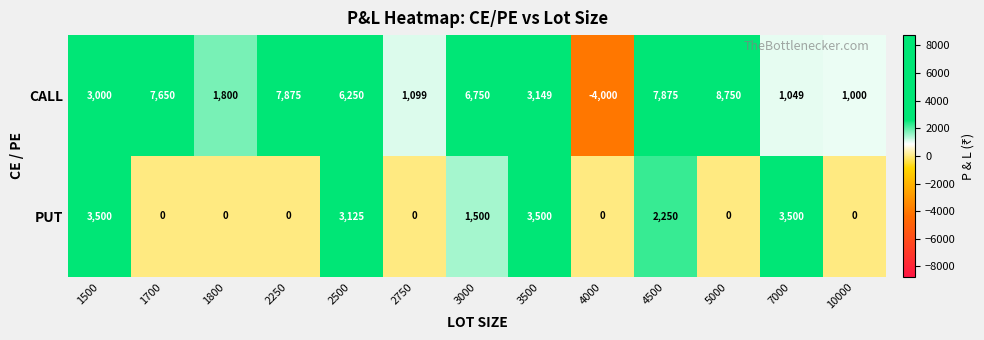

The value of PUT at 7000 is 3500. True or false?

True